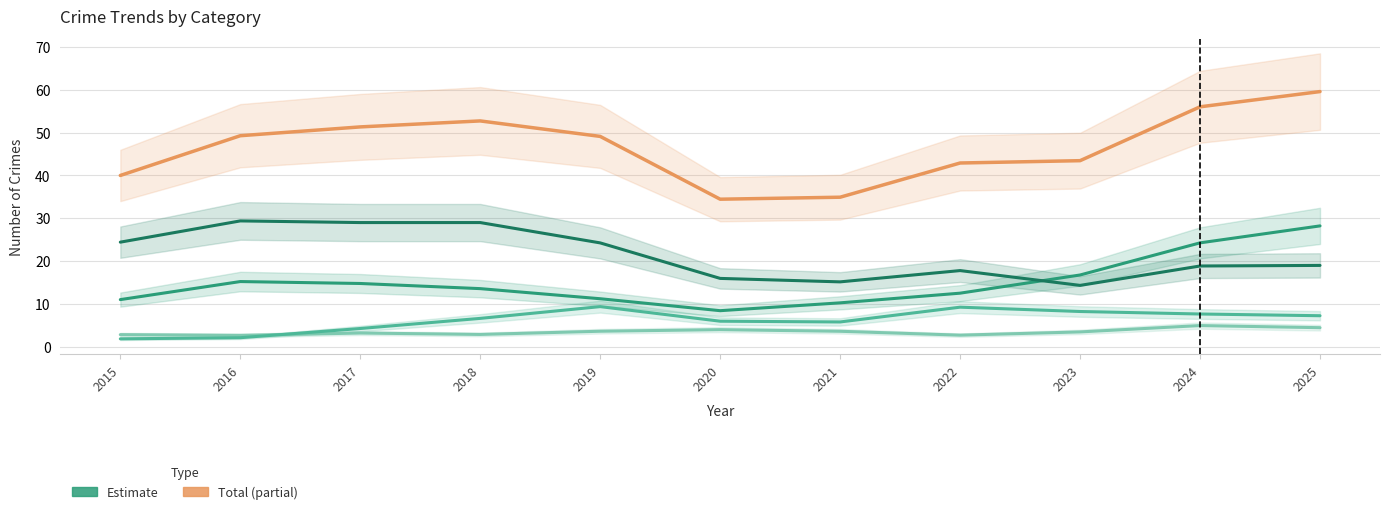

How many interior local valleys does the Aggravated Battery series have?

1